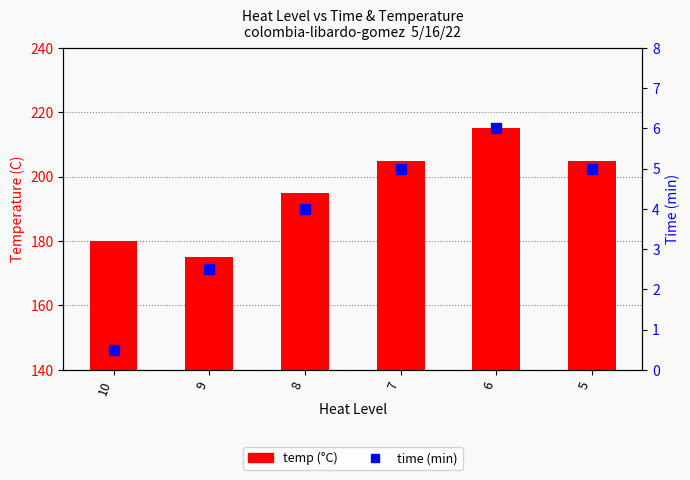

What are all the series names shown in the legend?

temp, time